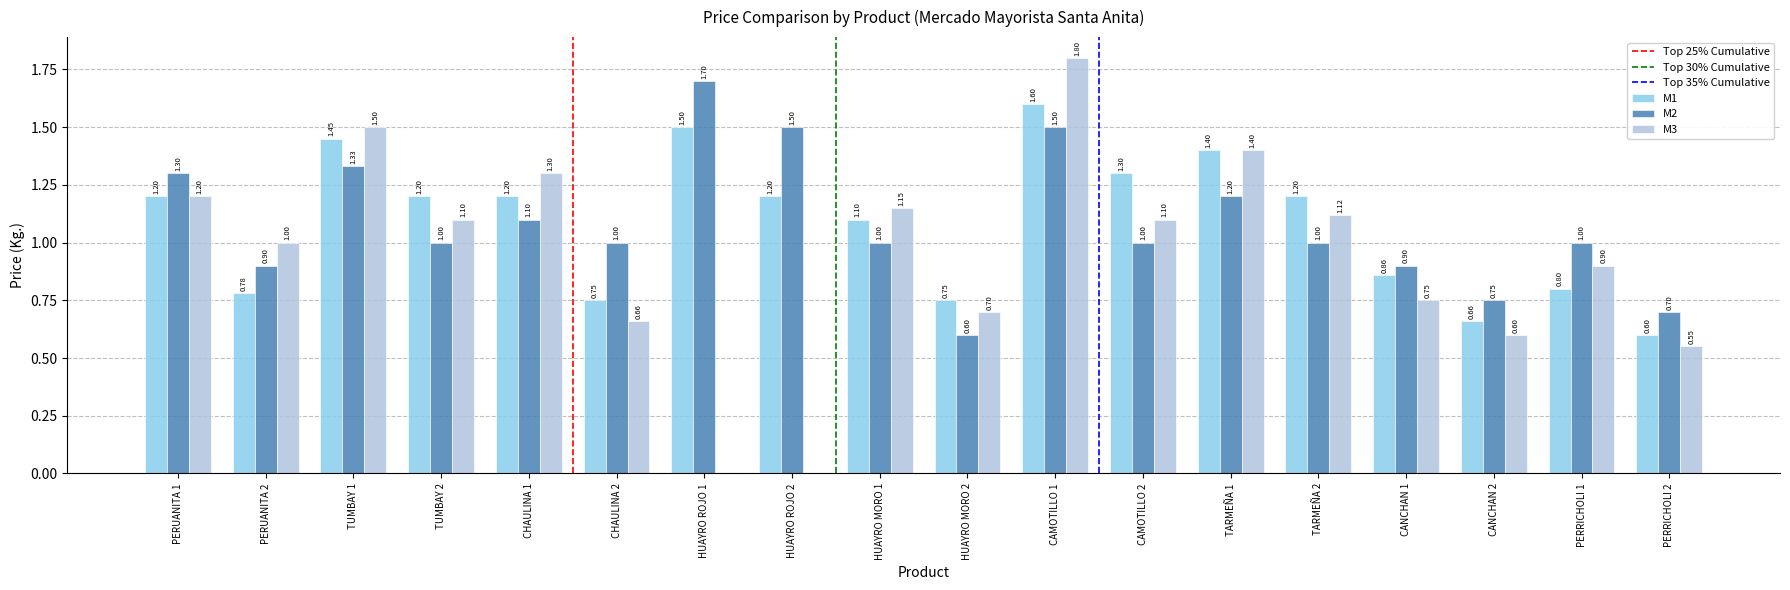

At which category is the sum across all series the highest?

CAMOTILLO 1